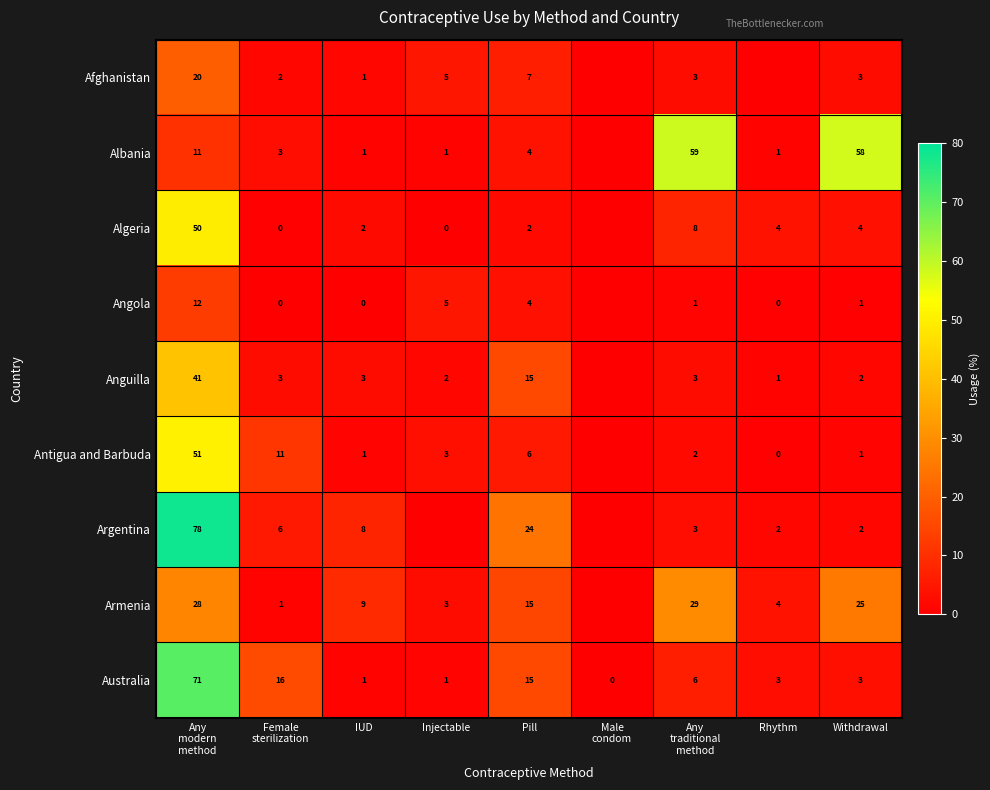

At which category is the sum across all series the highest?

Any
modern
method